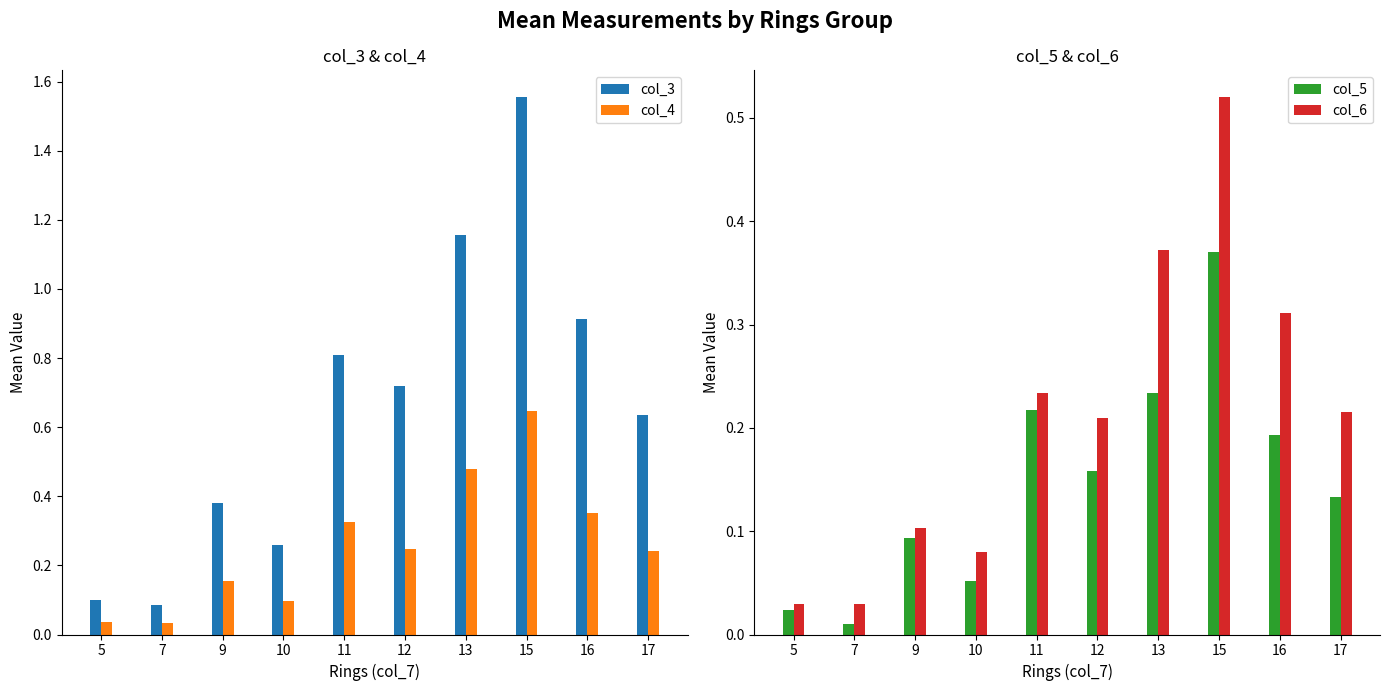

Is the value of col_3 at 13 greater than the value of col_5 at 17?

Yes